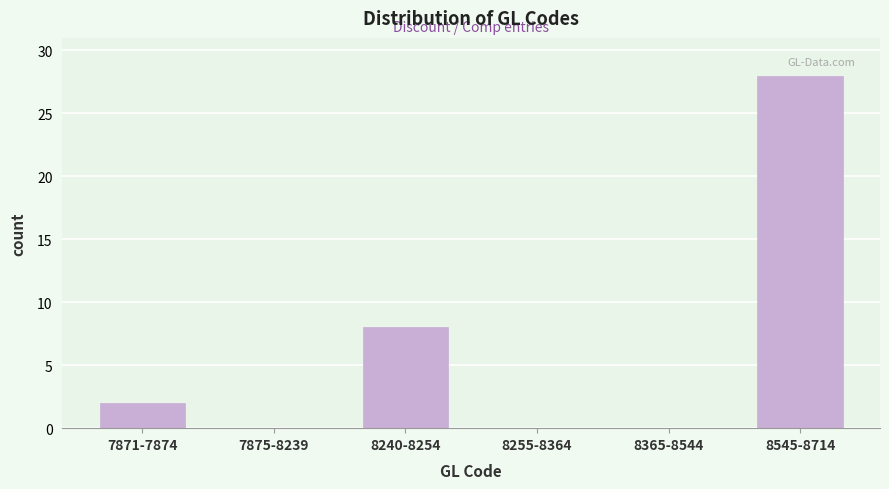

Reading right to left, what are all the values shown in this chart?

8545-8714=28	8365-8544=0	8255-8364=0	8240-8254=8	7875-8239=0	7871-7874=2